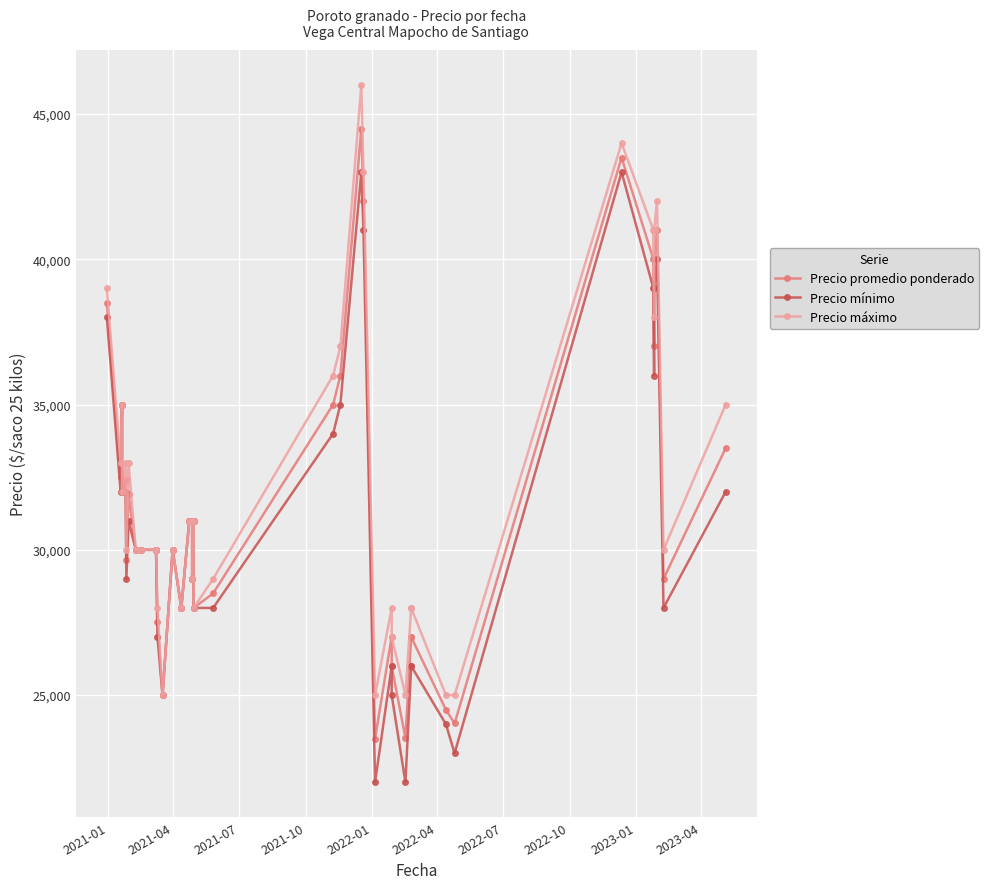

Reading right to left, extract all data points from this chart.

Precio promedio ponderado: 33500	29000	41000	40000	37000	40000	43500	24023	24494	27000	27016	23525	25987	27016	23500	42016	44500	36000	35000	28500	28000	31000	29000	31000	31000	28000	30000	25000	27500	30000	30000	30000	30000	31923	29667	32400	32000	35000	32500	38500
Precio mínimo: 32000	28000	40000	39000	36000	39000	43000	23000	24000	26000	26000	22000	25000	26000	22000	41000	43000	35000	34000	28000	28000	31000	29000	31000	31000	28000	30000	25000	27000	30000	30000	30000	30000	31000	29000	32000	32000	35000	32000	38000
Precio máximo: 35000	30000	42000	41000	38000	41000	44000	25000	25000	28000	28000	25000	27000	28000	25000	43000	46000	37000	36000	29000	28000	31000	29000	31000	31000	28000	30000	25000	28000	30000	30000	30000	30000	33000	30000	33000	32000	35000	33000	39000